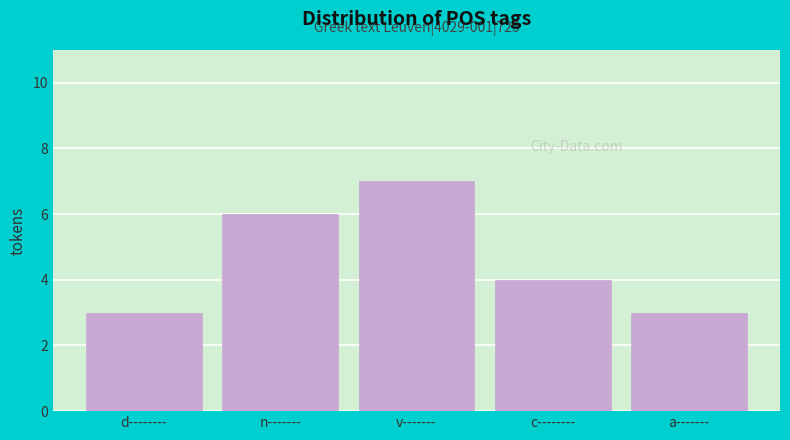

Reading left to right, extract all data points from this chart.

3	6	7	4	3